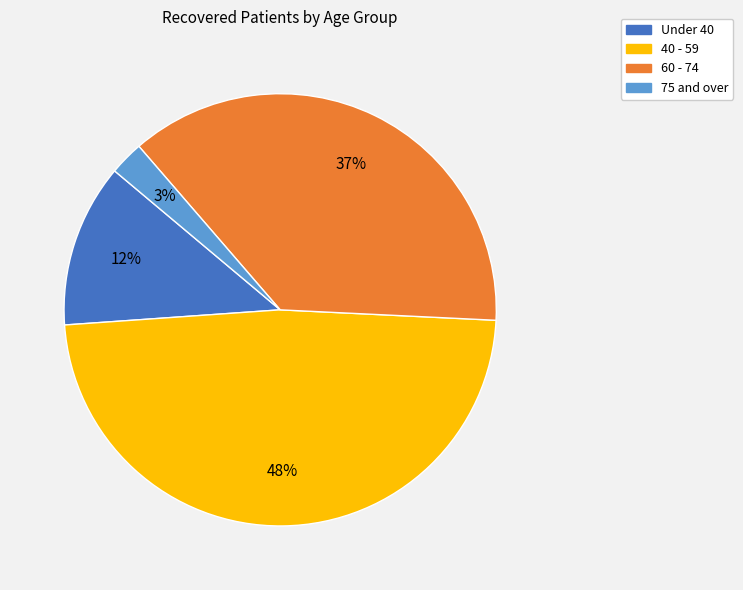

Between 75 and over and 40 - 59, which is larger?

40 - 59